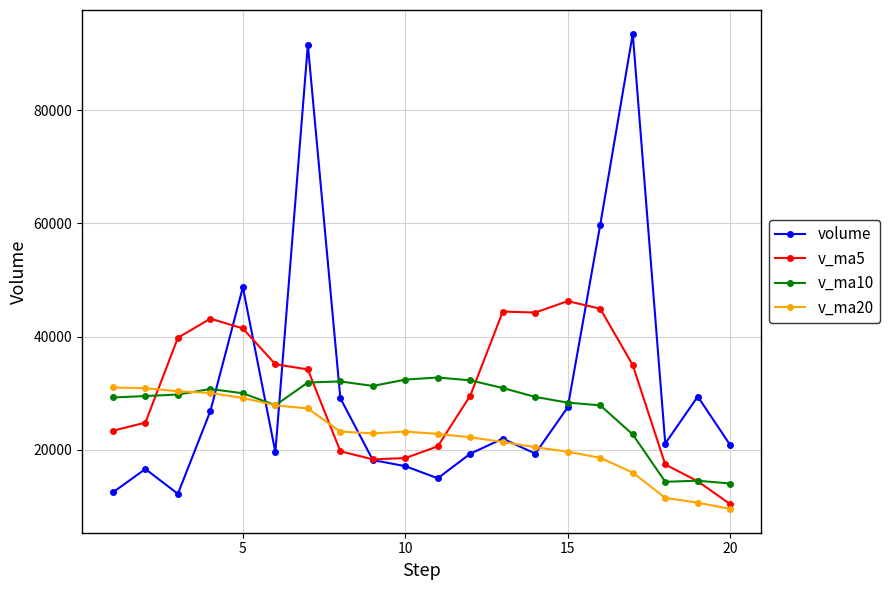

What is the minimum value for v_ma20?

9540.4